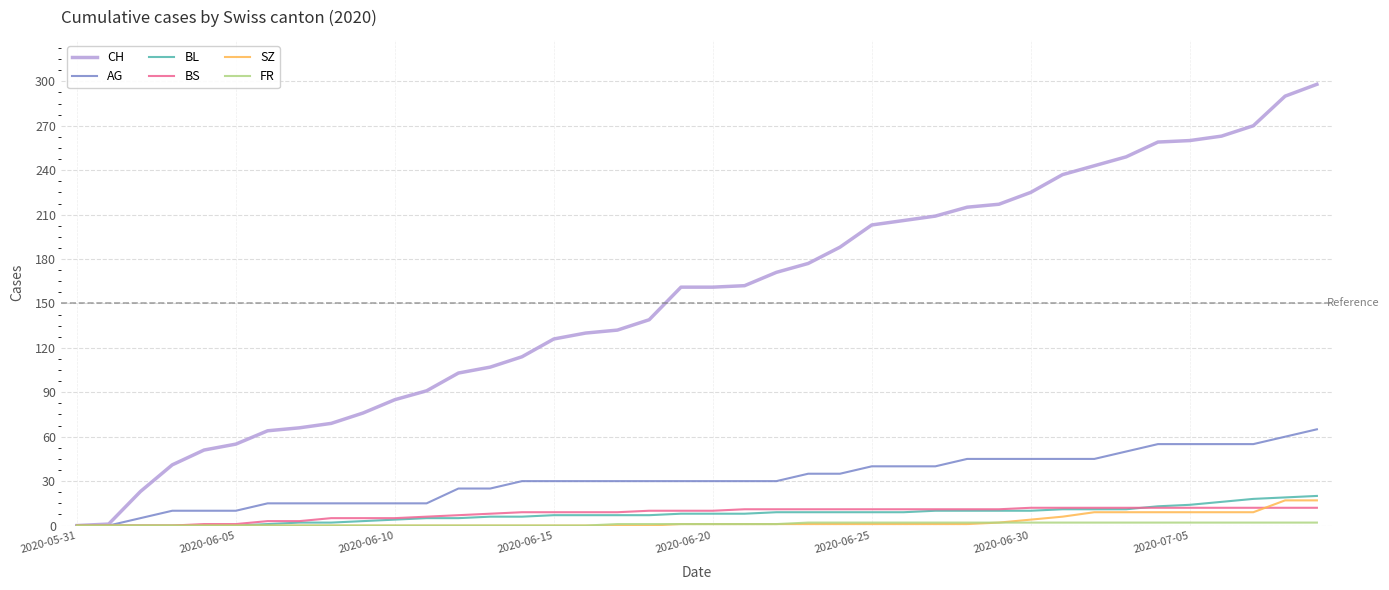

What is the average value of the AG series?

31